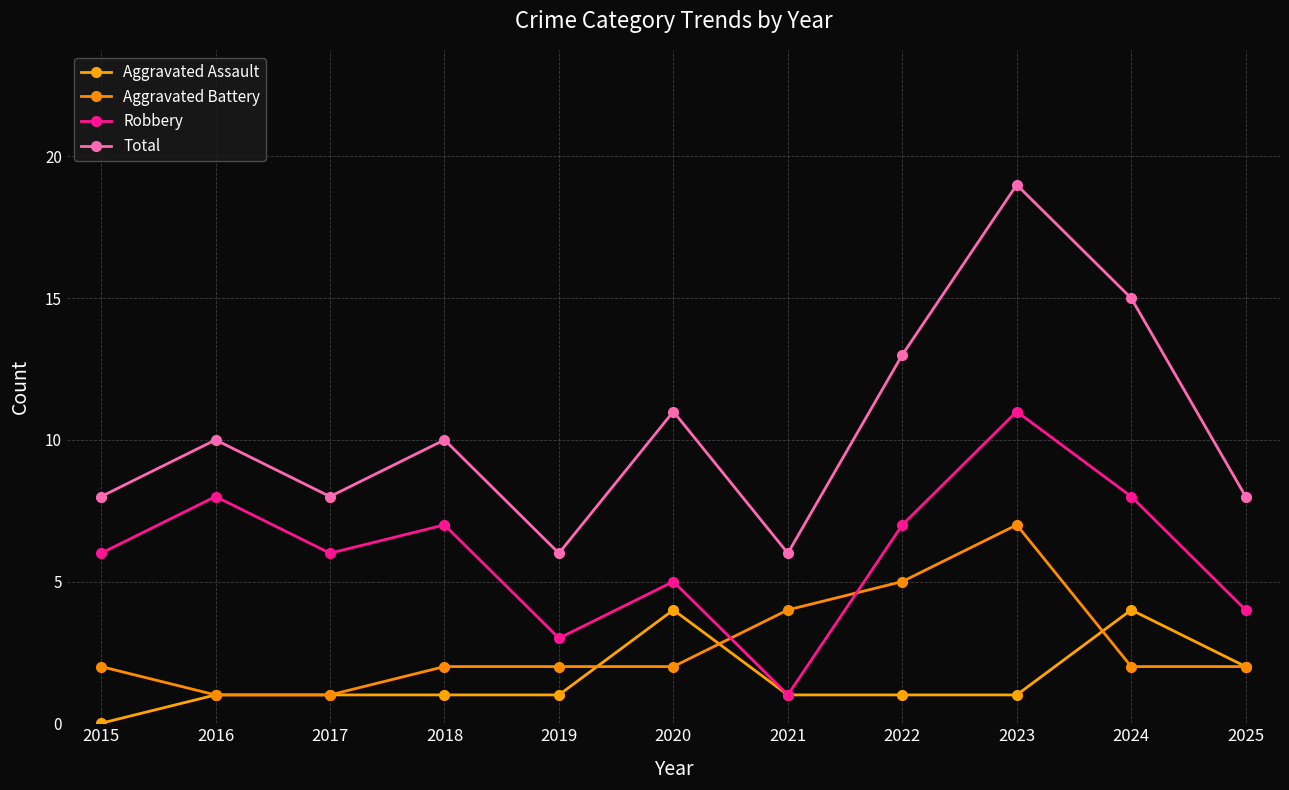

How many lines are shown in the chart?

4